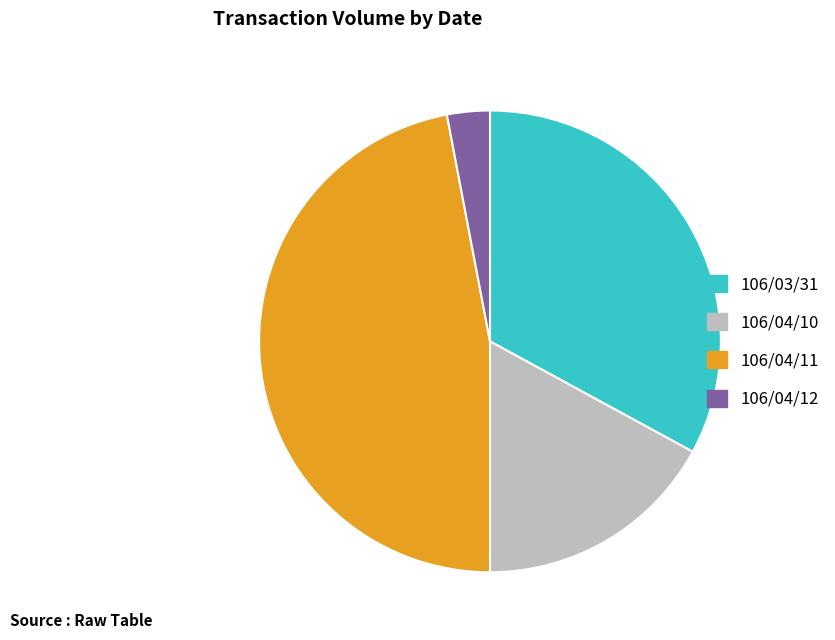

Which has a higher value, 106/03/31 or 106/04/11?

106/04/11